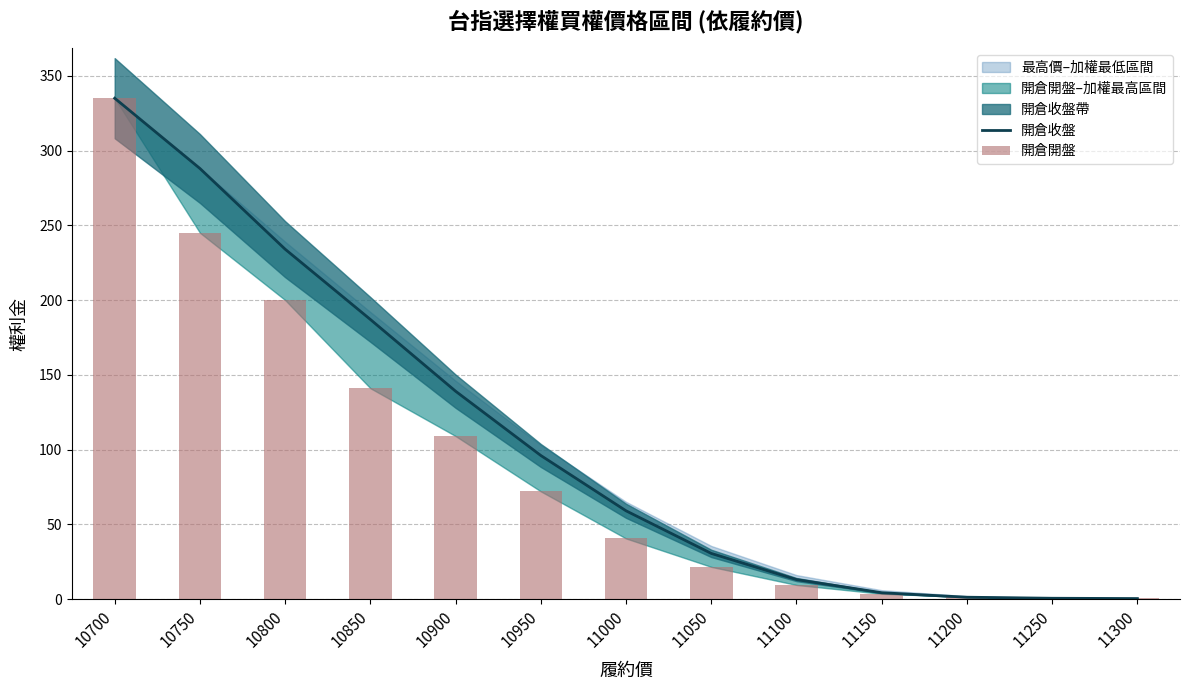

At how many categories does at least one series exceed 93?

6